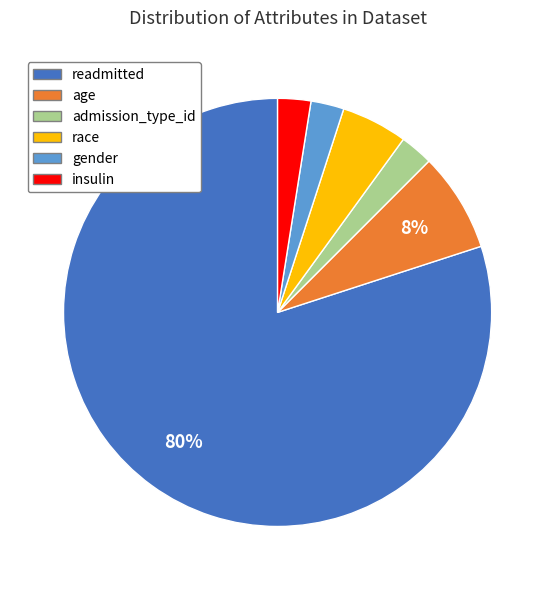

How many slices are in this pie chart?

6